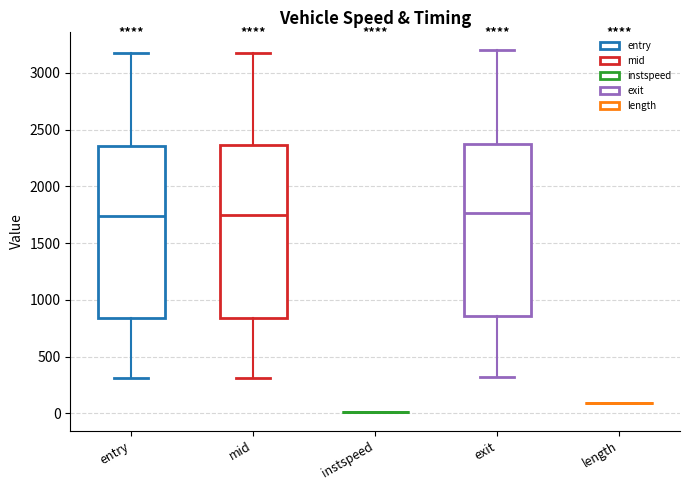

Where does the median line of the box for mid sit on the y-axis? The values are not printed on the chart, so give them approximately, as read against the axis.

1750